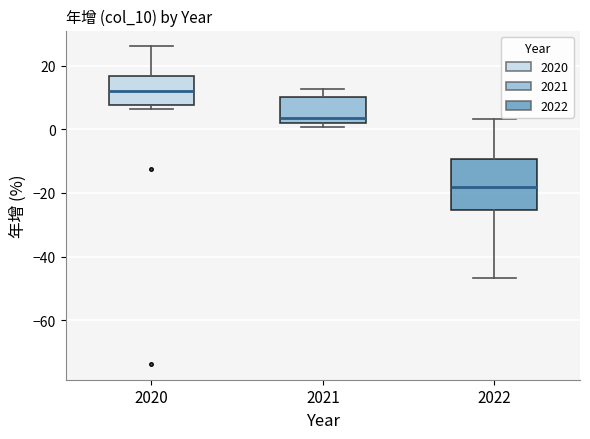

Reading left to right, transcribe this box plot: for each box, give where its median line is, the range the box spans, and where its two whiskers end, as read against the y-axis. The values are not printed on the chart, so give them approximately, as read against the axis.

2020: median 12, box 8 to 16, whiskers 6 to 26
2021: median 4, box 2 to 10, whiskers 0 to 12
2022: median -18, box -26 to -10, whiskers -46 to 4